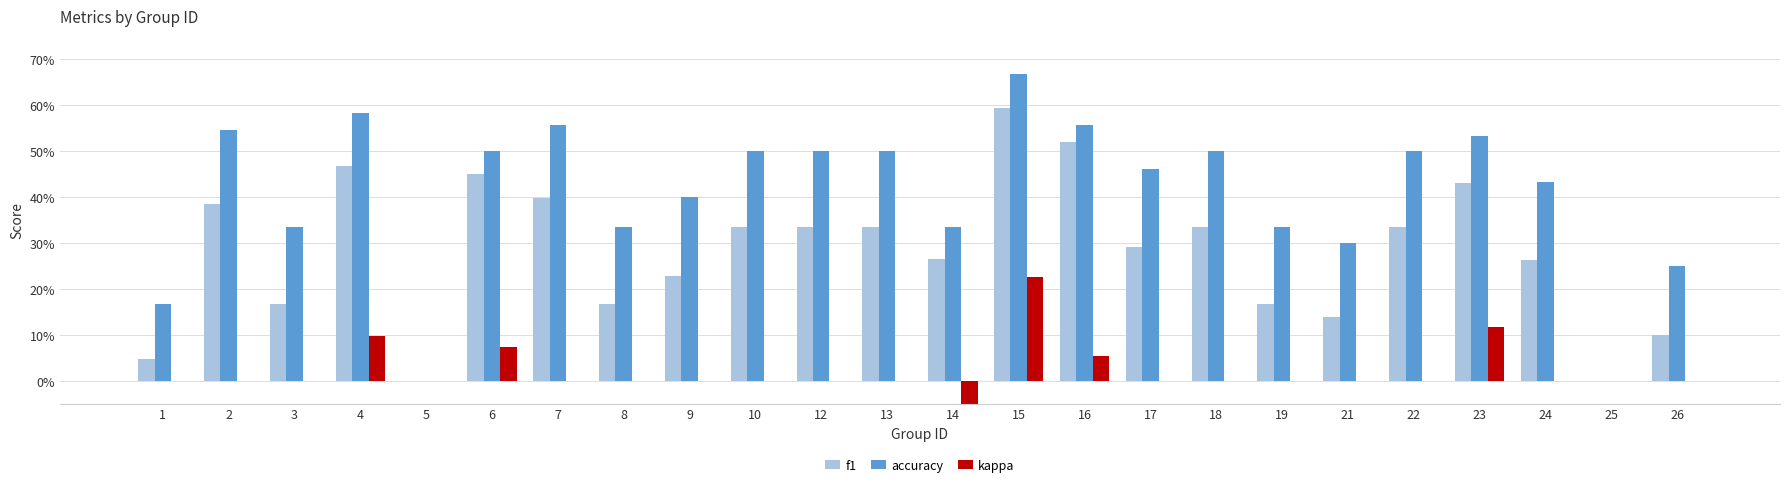

Rank the series by their average value, from highest to lowest.

accuracy, f1, kappa